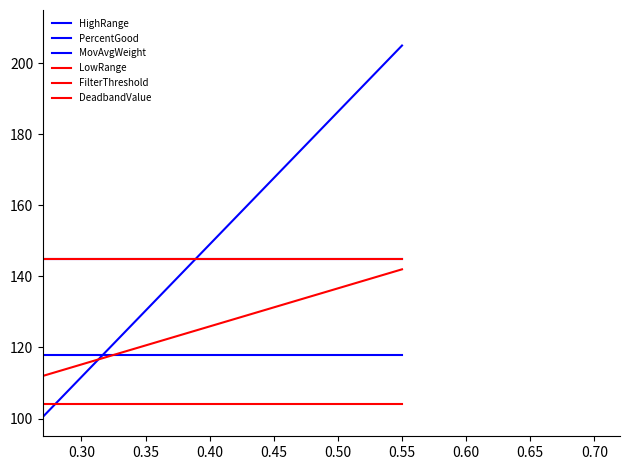

True or false: MovAvgWeight has a value of 230.9 at 0.55.

False